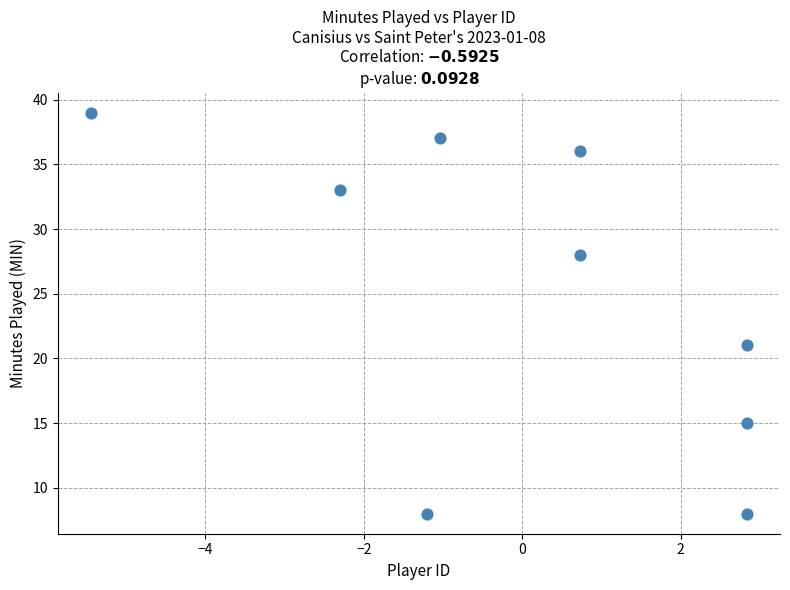

What is the average Y value?

25